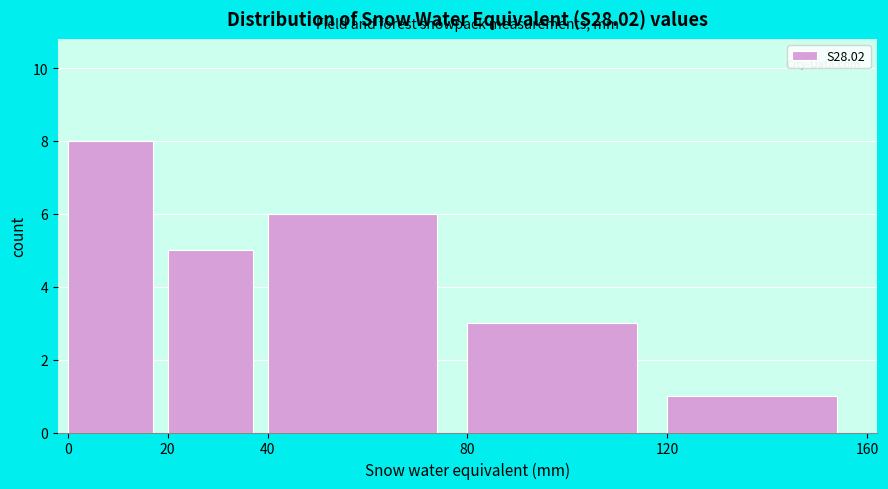

Over which range of the x-axis is the bar tallest?

0 to 20